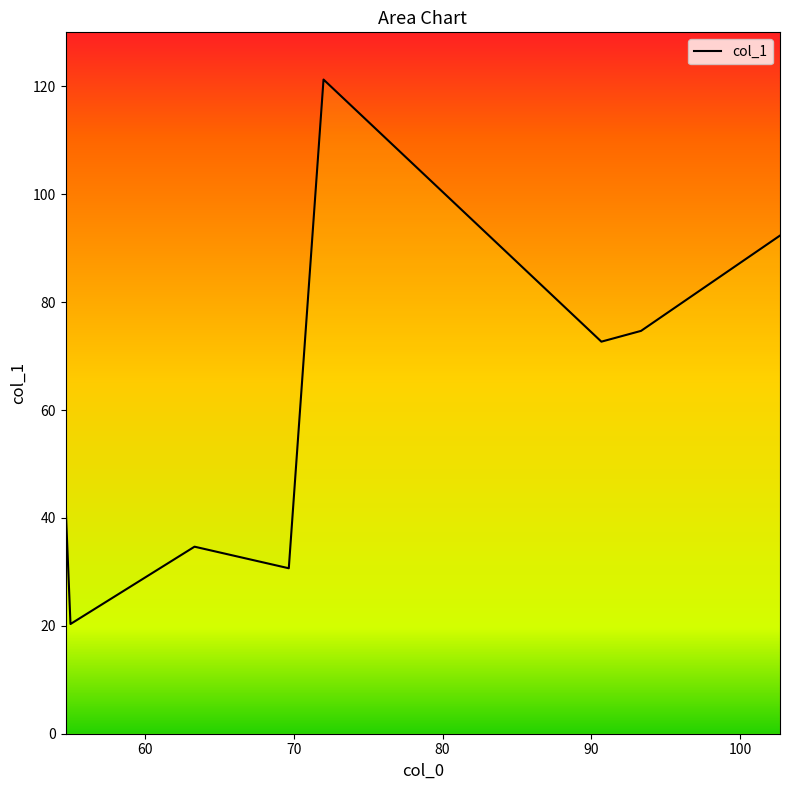

True or false: the data has more than 2 interior local peaks.

False